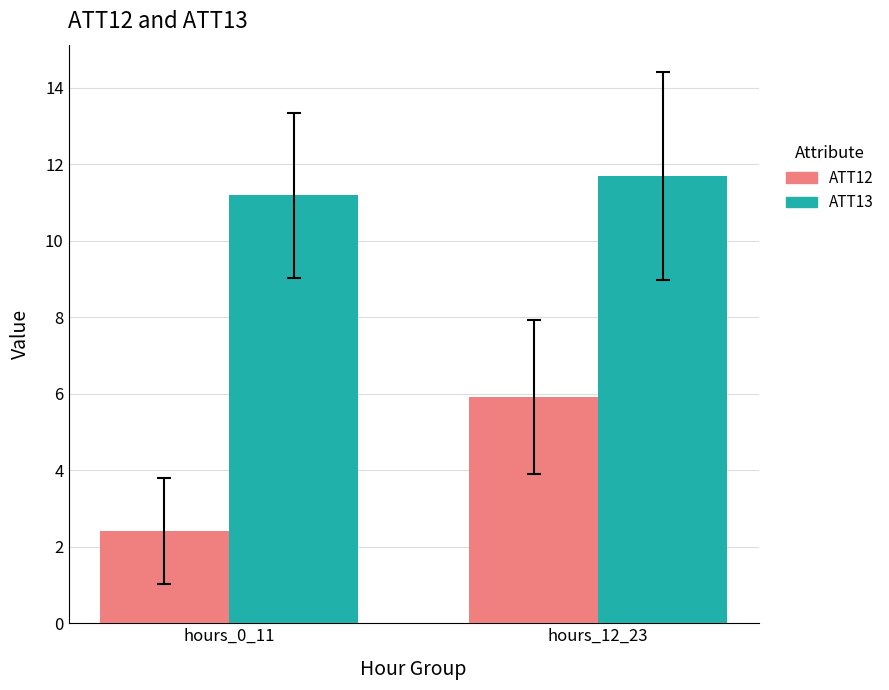

What is the difference between the ATT12 values at hours_12_23 and hours_0_11?

3.5